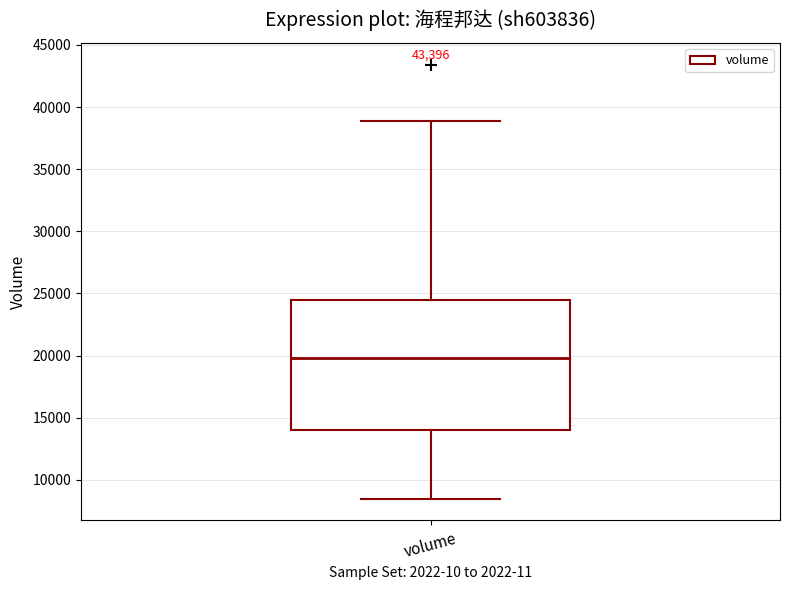

Transcribe this box plot: give where the median line is, the range the box spans, and where the two whiskers end, as read against the y-axis. The values are not printed on the chart, so give them approximately, as read against the axis.

median 20000, box 14000 to 24500, whiskers 8500 to 39000